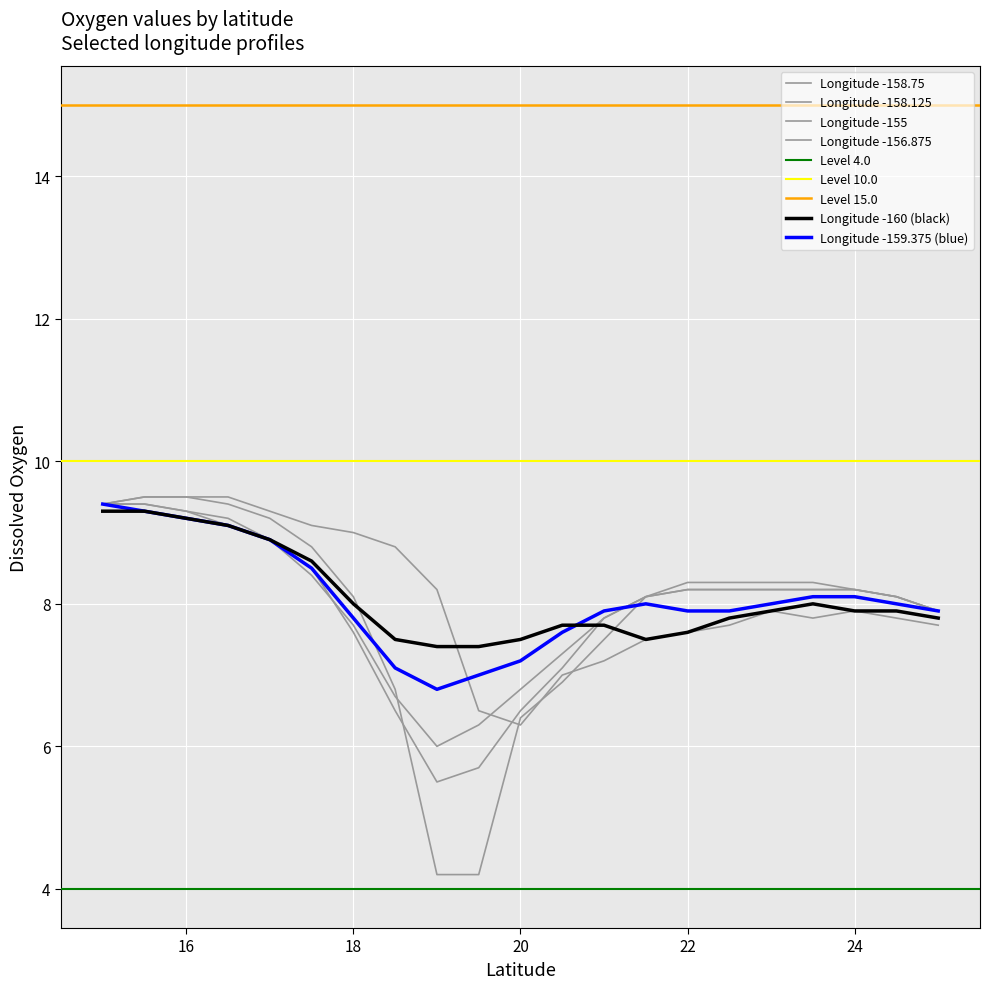

True or false: -160 has more than 1 points higher than both neighbors.

False